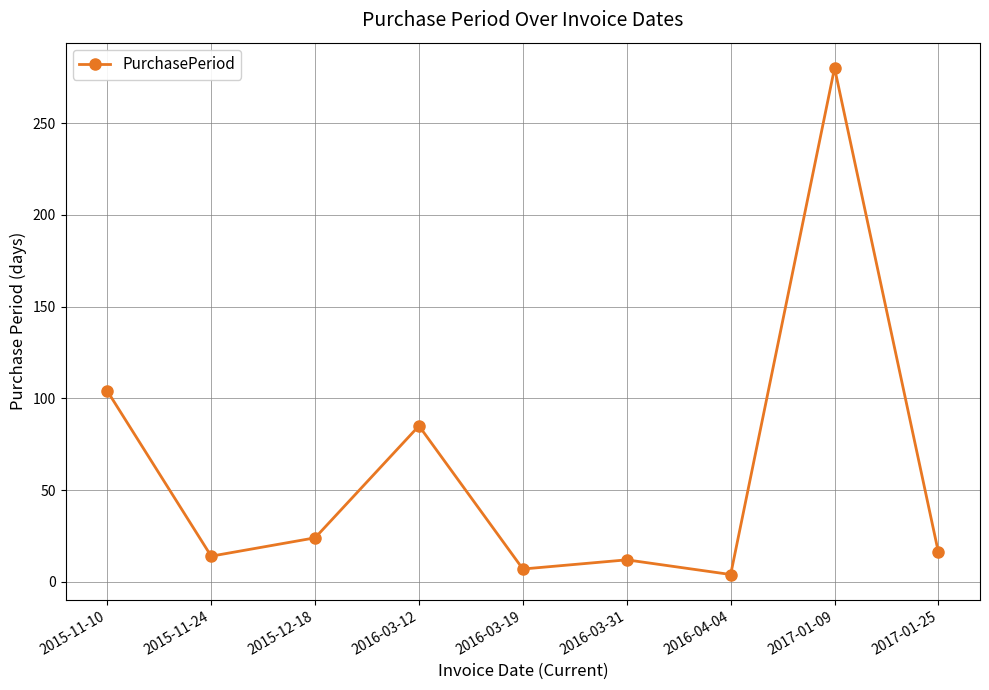

Reading right to left, transcribe all the data shown in this chart.

16	280	4	12	7	85	24	14	104